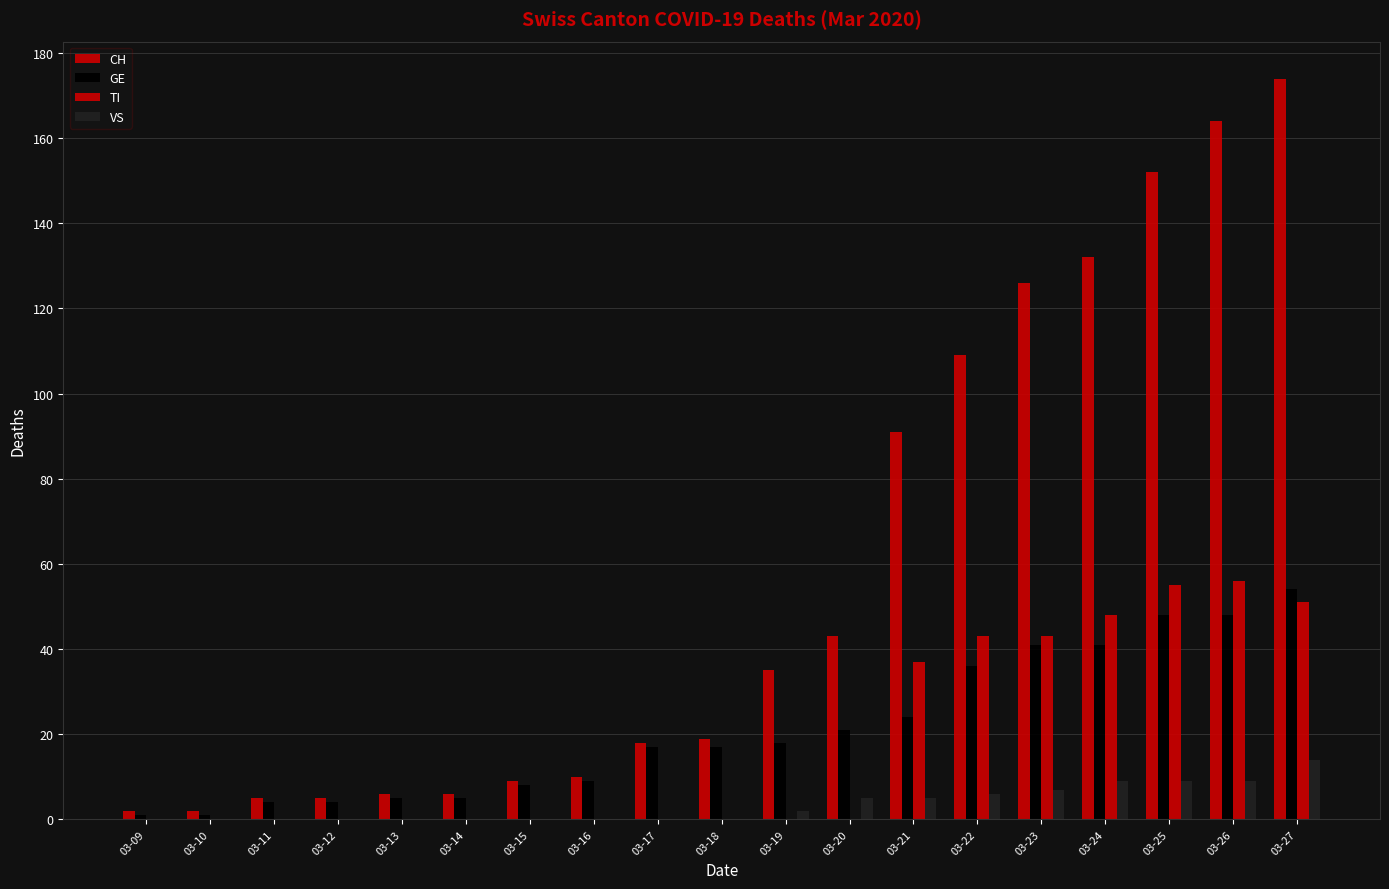

Which series has the largest range (max minus min)?

CH